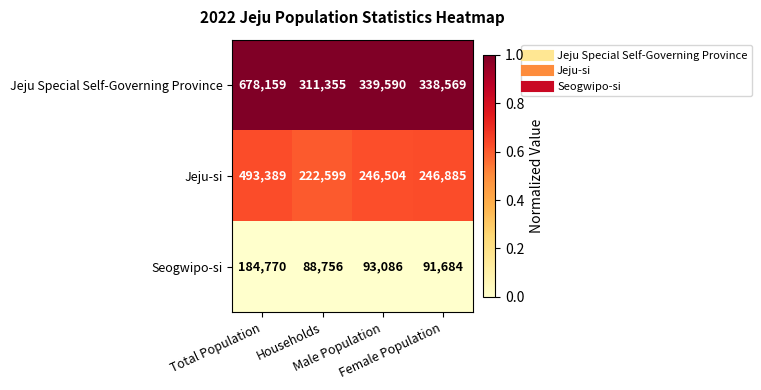

Which series has the largest total across all categories?

Jeju Special Self-Governing Province